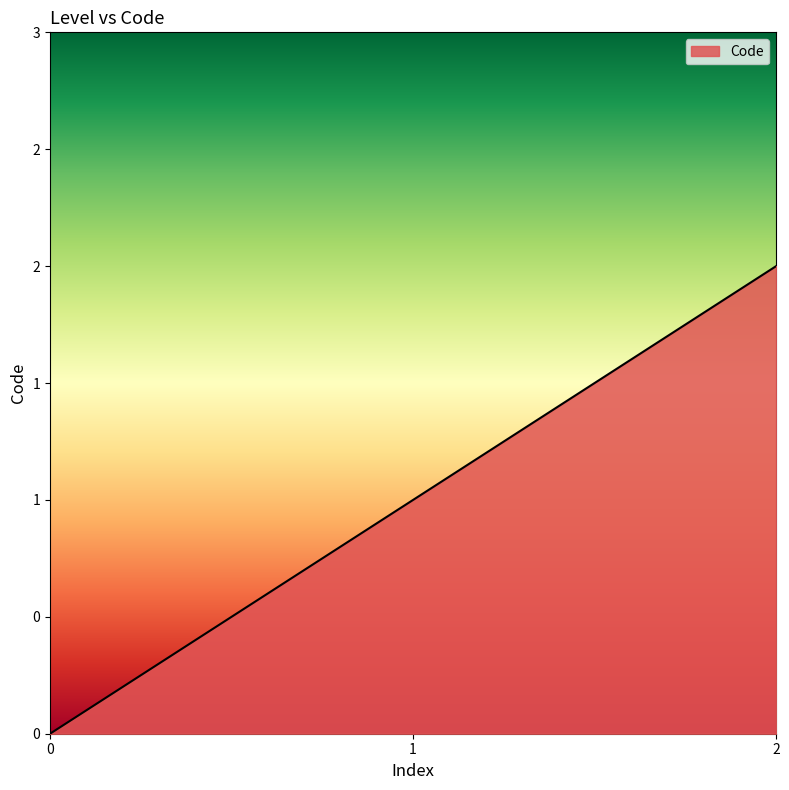

List the labels in order of value, smallest first.

0, 1, 2